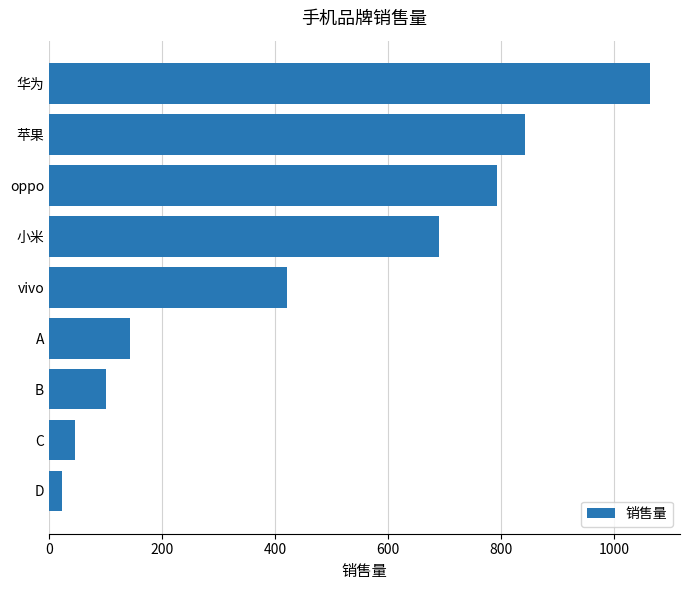

What is the change in value from vivo to C?

-375